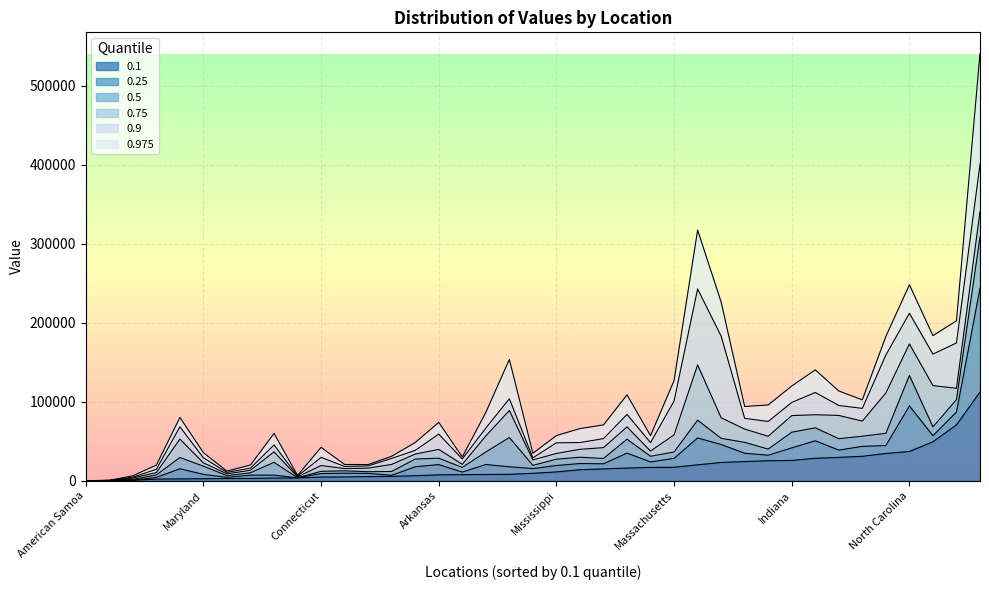

Is it true that 0.5 equals 42655 at Mississippi?

False